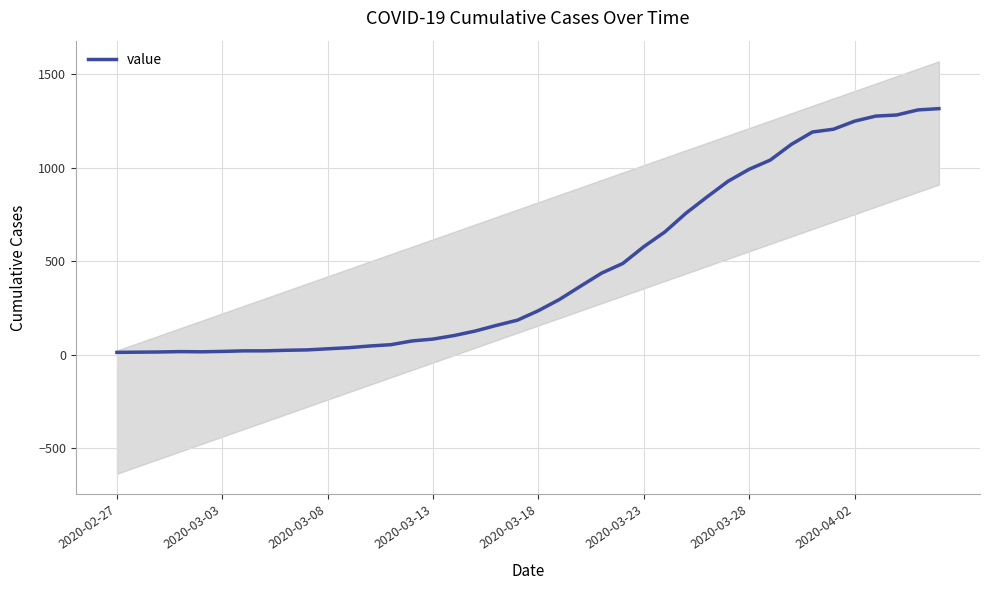

How many values are below 236?

20